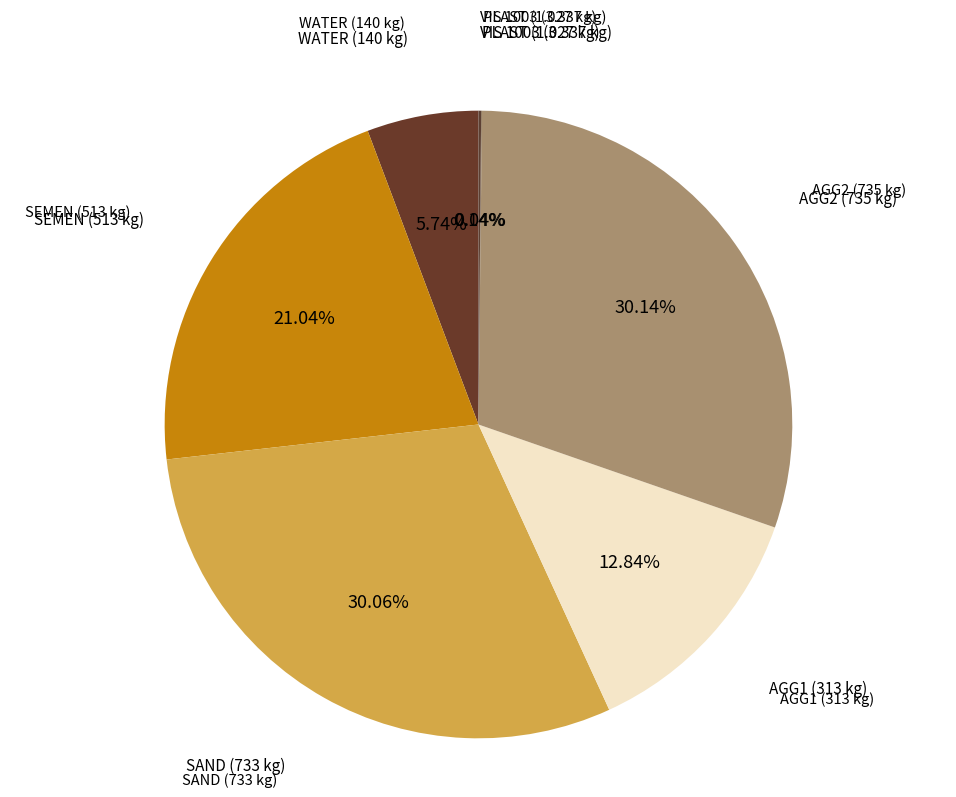

How many slices are in this pie chart?

7